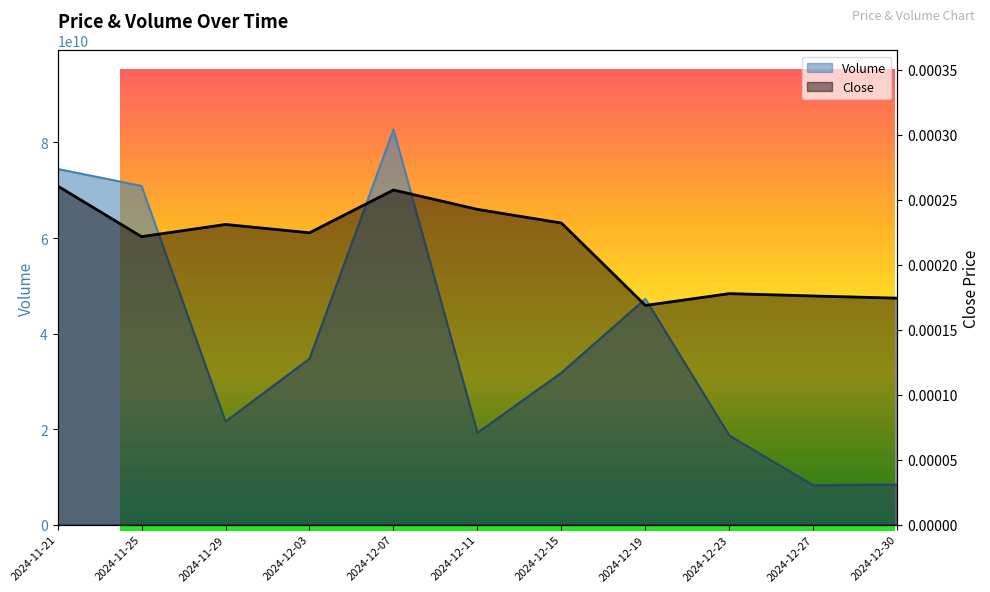

At which category is the sum across all series the highest?

2024-12-07